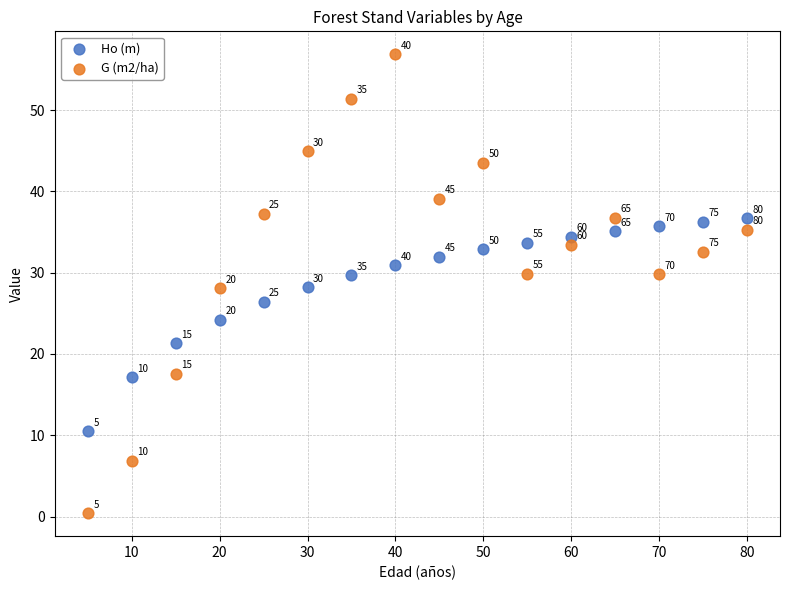

Across all data points, what is the range of X values (max minus min)?

75.0